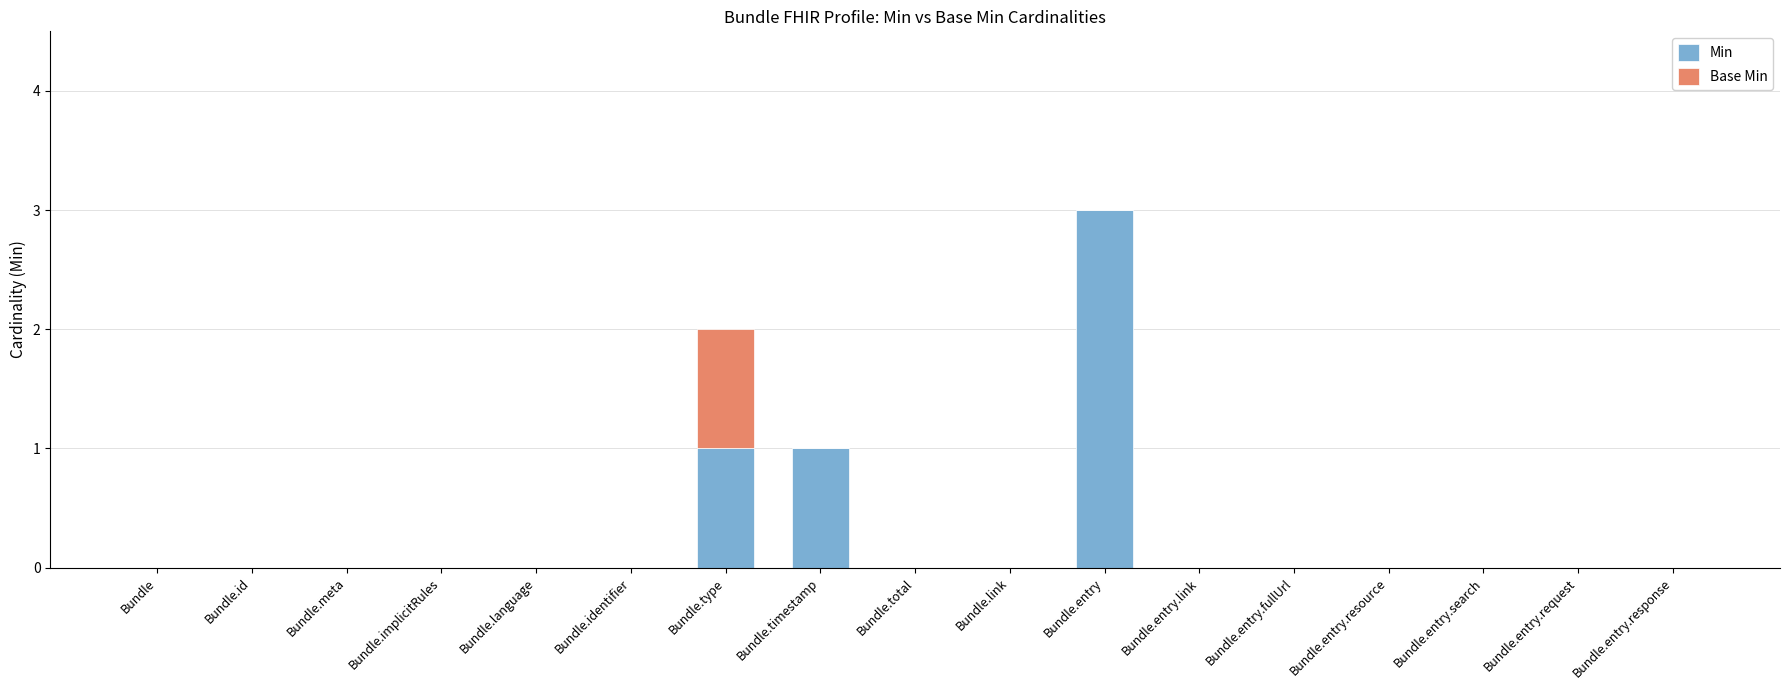

At which label does Min reach its peak?

Bundle.entry